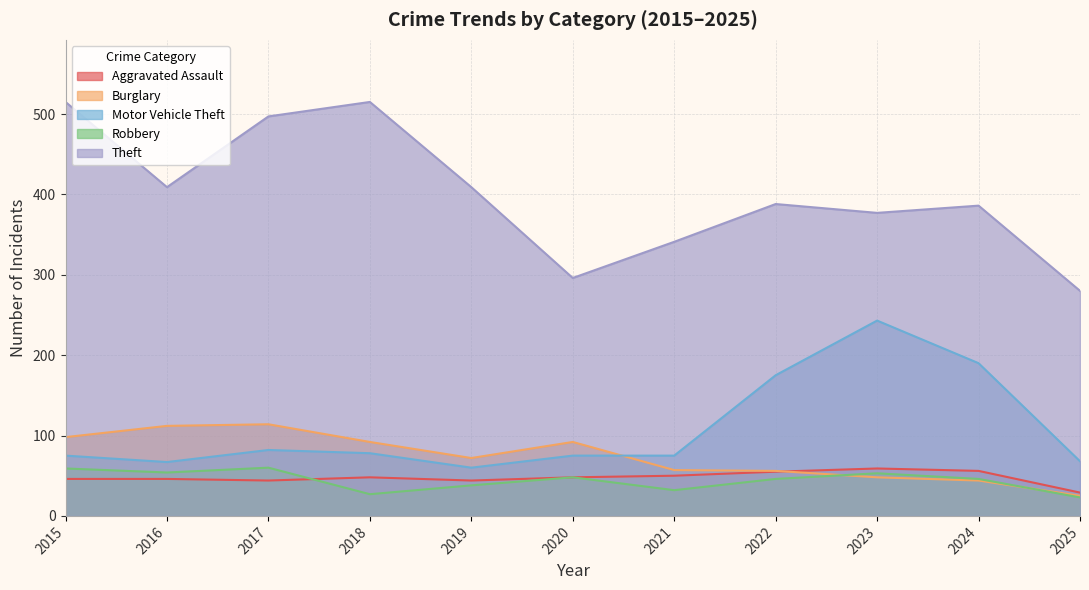

At how many categories does at least one series exceed 89?

11